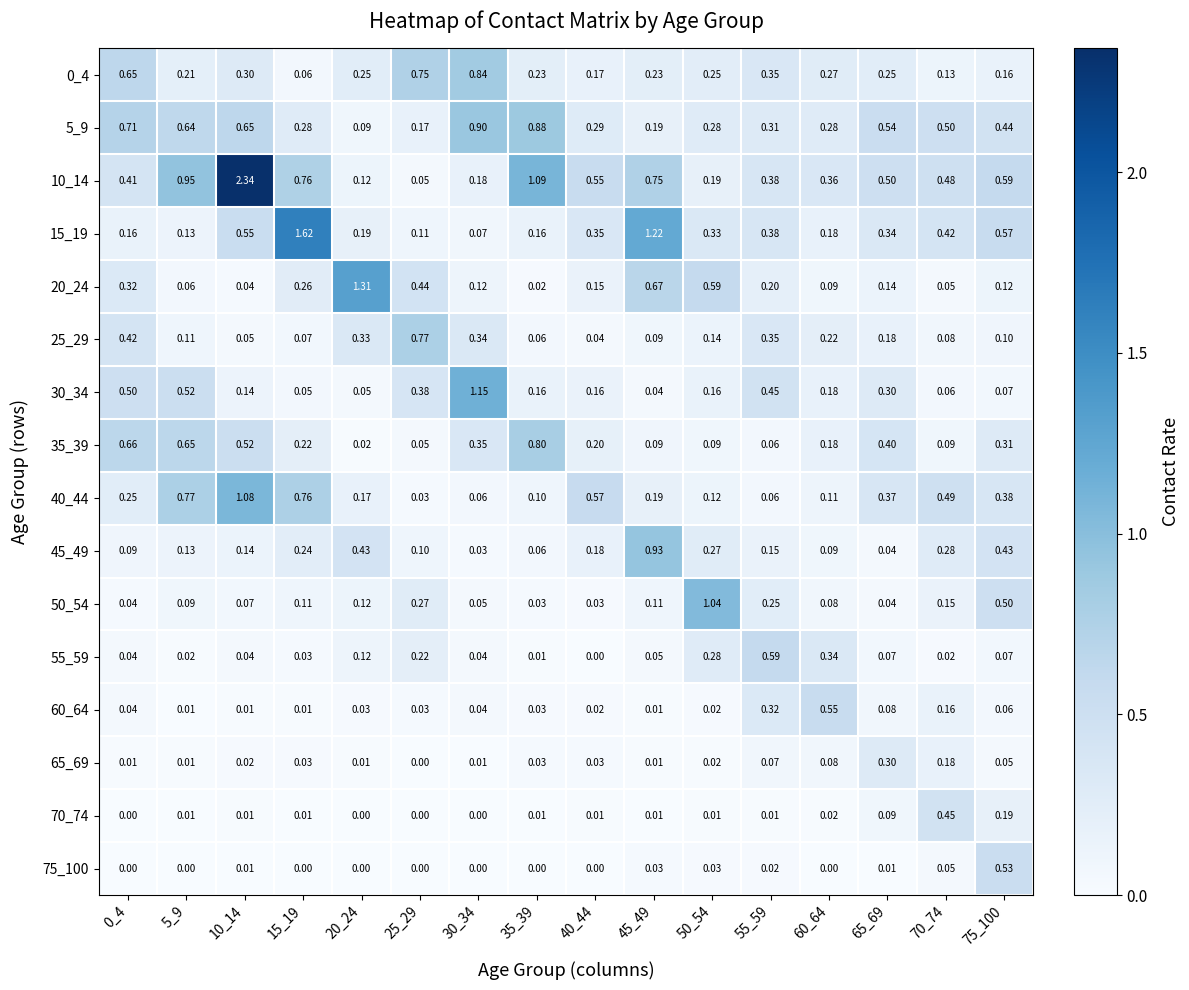

Is the value of 65_69 at 70_74 greater than the value of 5_9 at 60_64?

No